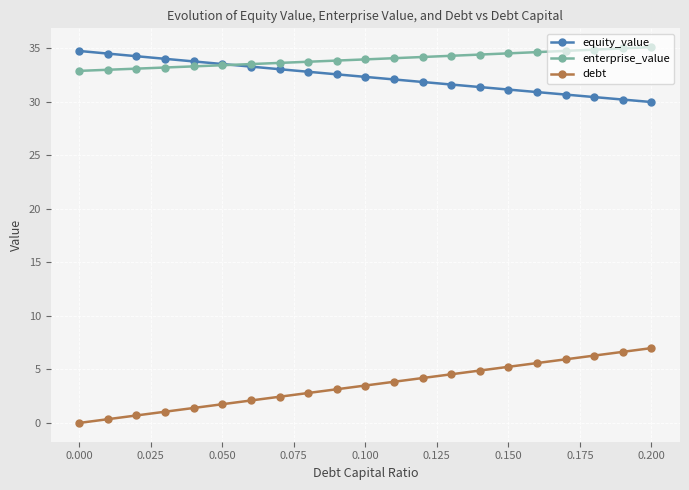

What are all the series names shown in the legend?

equity_value, enterprise_value, debt